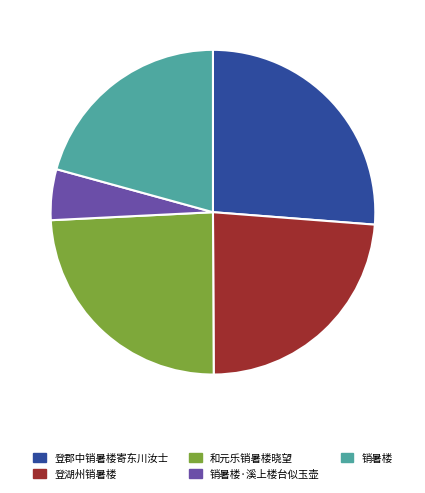

Which has a higher value, 销暑楼·溪上楼台似玉壶 or 和元乐销暑楼晓望?

和元乐销暑楼晓望